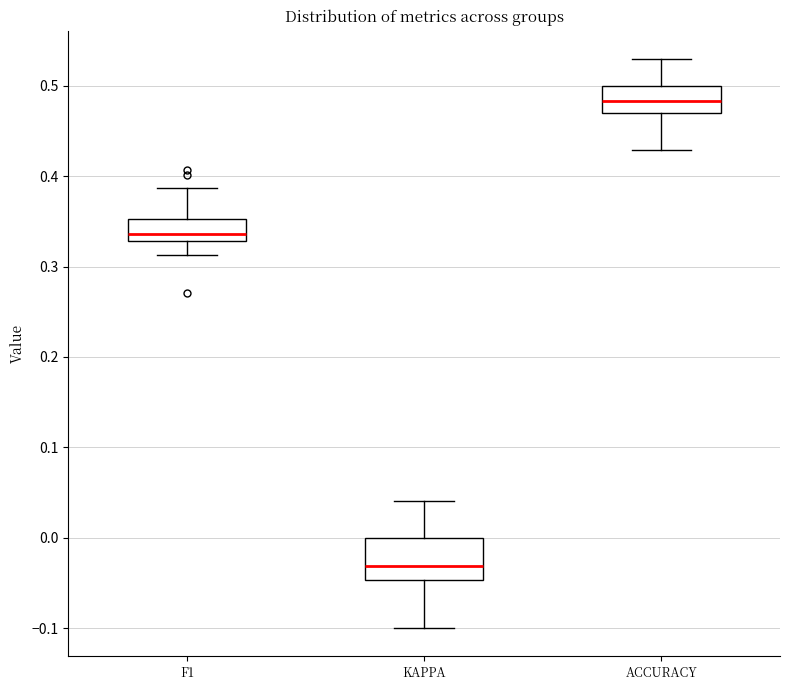

Reading left to right, read every box against the y-axis: the position of its median line, the range the box covers, and the ends of its whiskers. The values are not printed on the chart, so give them approximately, as read against the axis.

F1: median 0.34, box 0.33 to 0.35, whiskers 0.31 to 0.39
KAPPA: median -0.03, box -0.05 to 0.00, whiskers -0.10 to 0.04
ACCURACY: median 0.48, box 0.47 to 0.50, whiskers 0.43 to 0.53